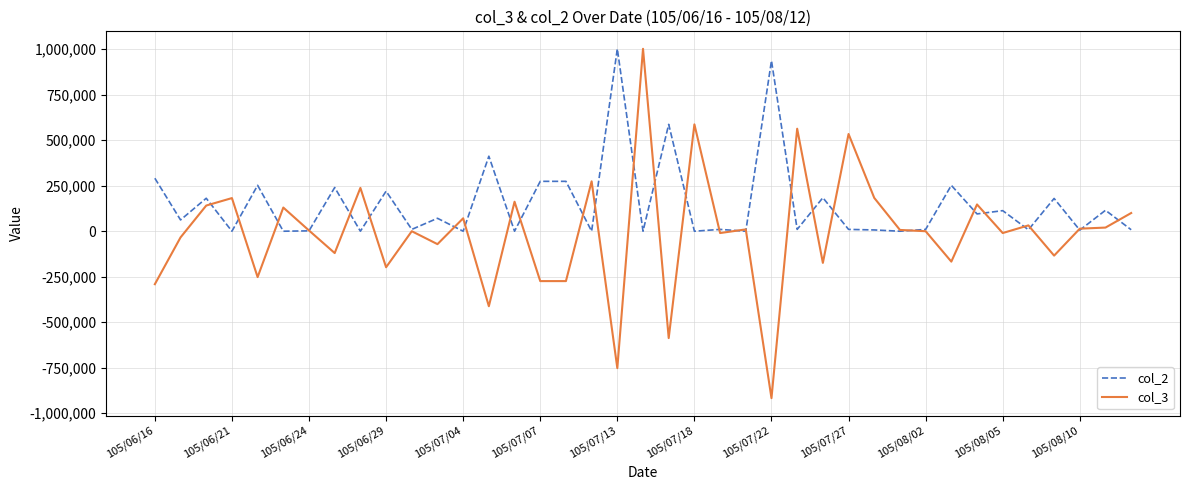

Which series has the largest total across all categories?

col_2